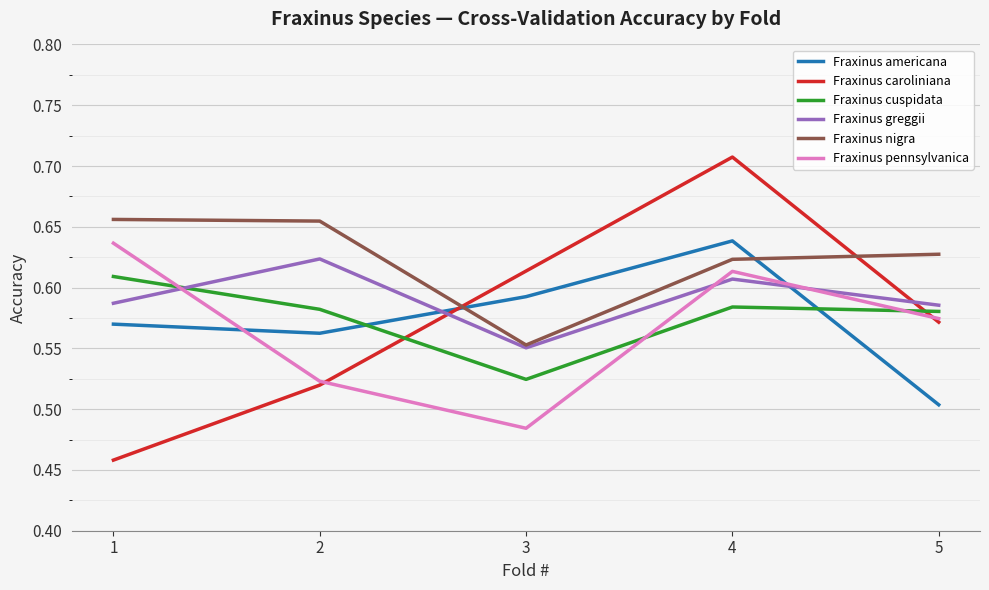

In Fraxinus pennsylvanica, how many points are higher than both neighbors (excluding endpoints)?

1